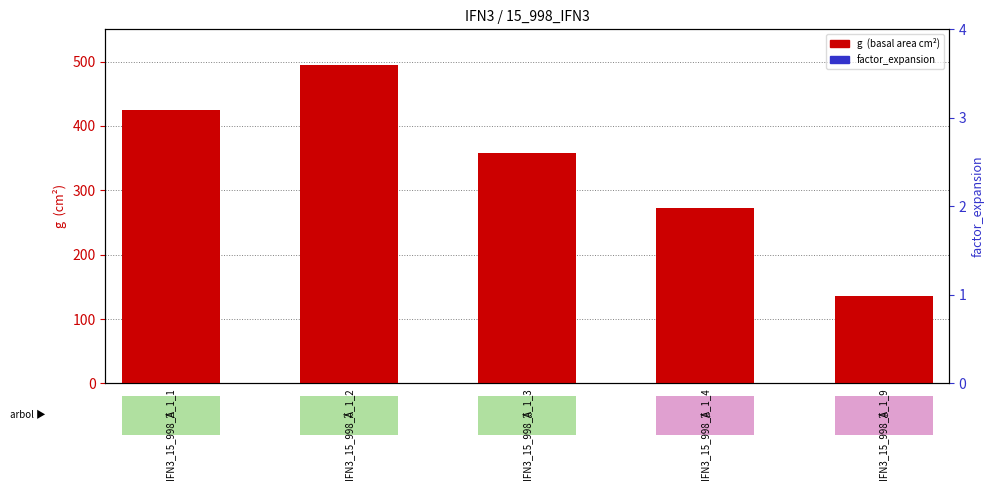

Which series contains the highest Y value?

g (basal area cm²)